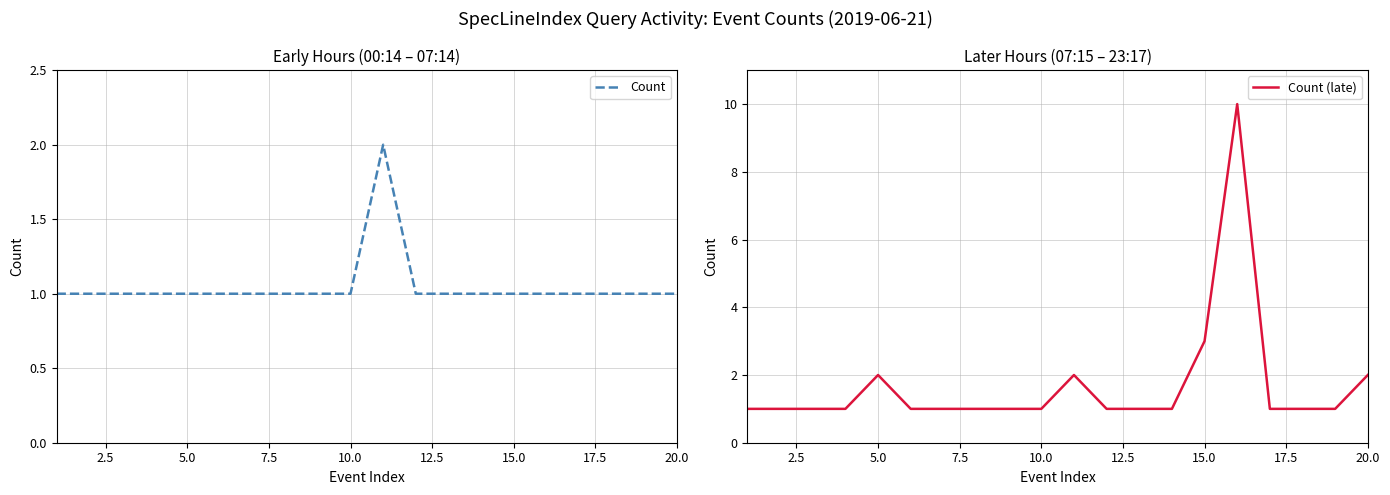

True or false: Count has more than 1 points higher than both neighbors.

False